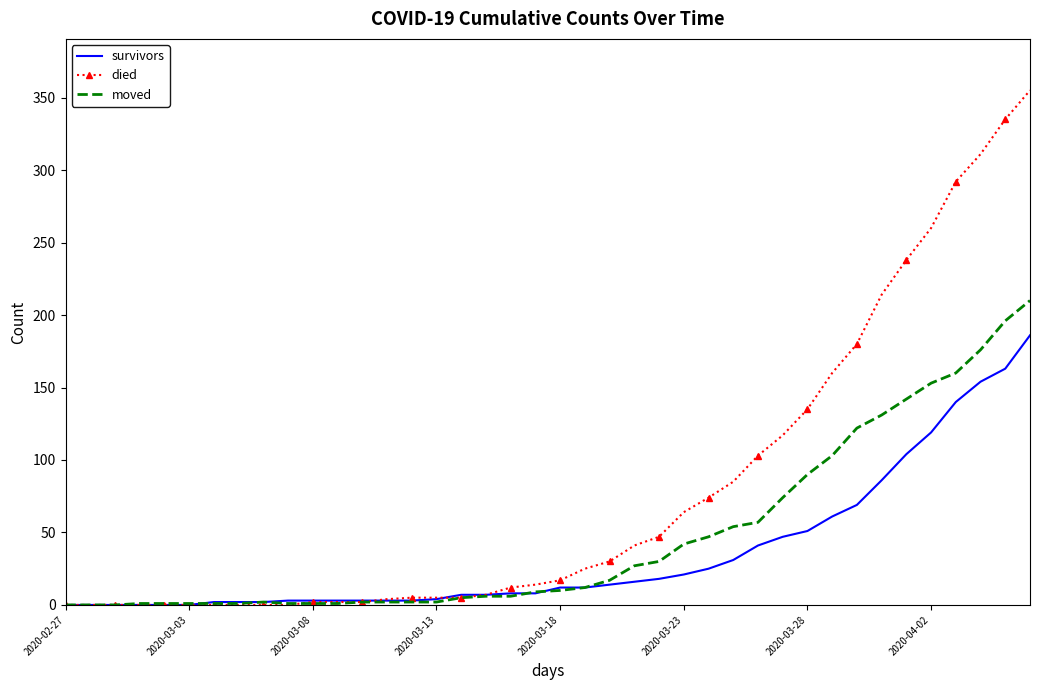

Which series has the largest total across all categories?

died